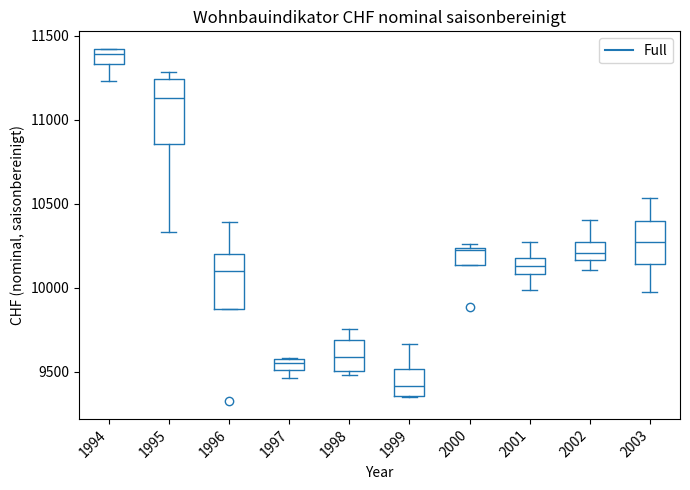

Where is the lower edge of the box at x = 2000 on the y-axis? The values are not printed on the chart, so give them approximately, as read against the axis.

10150